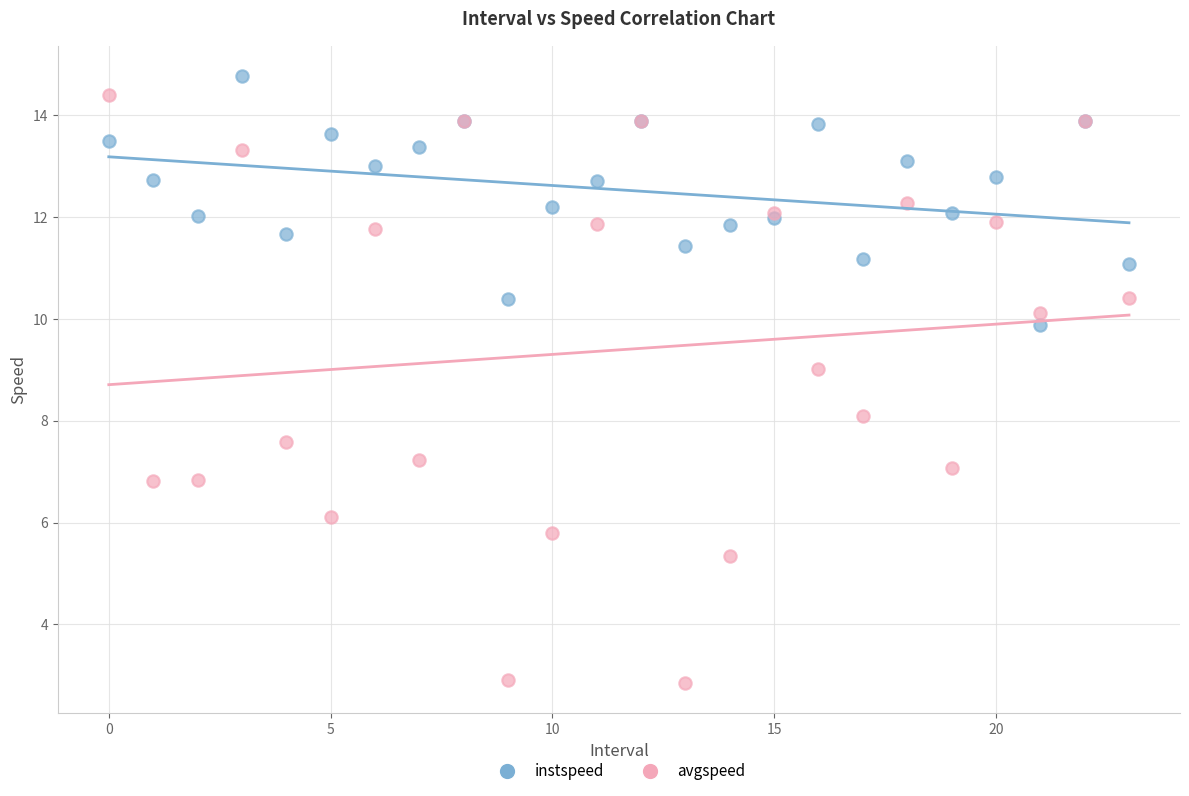

Which series reaches the maximum Y coordinate?

instspeed